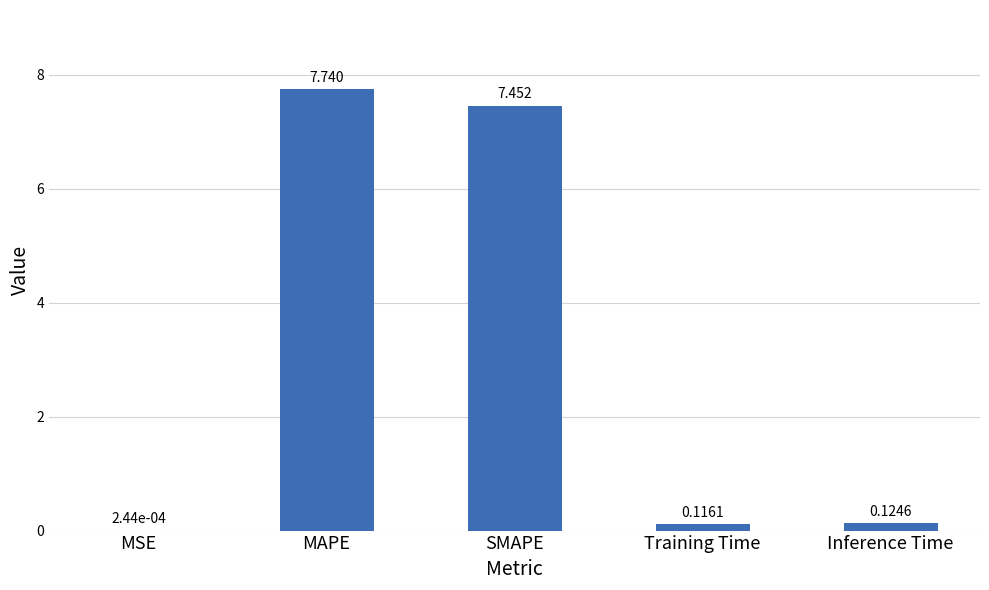

At which label is the value closest to 3?

Inference Time